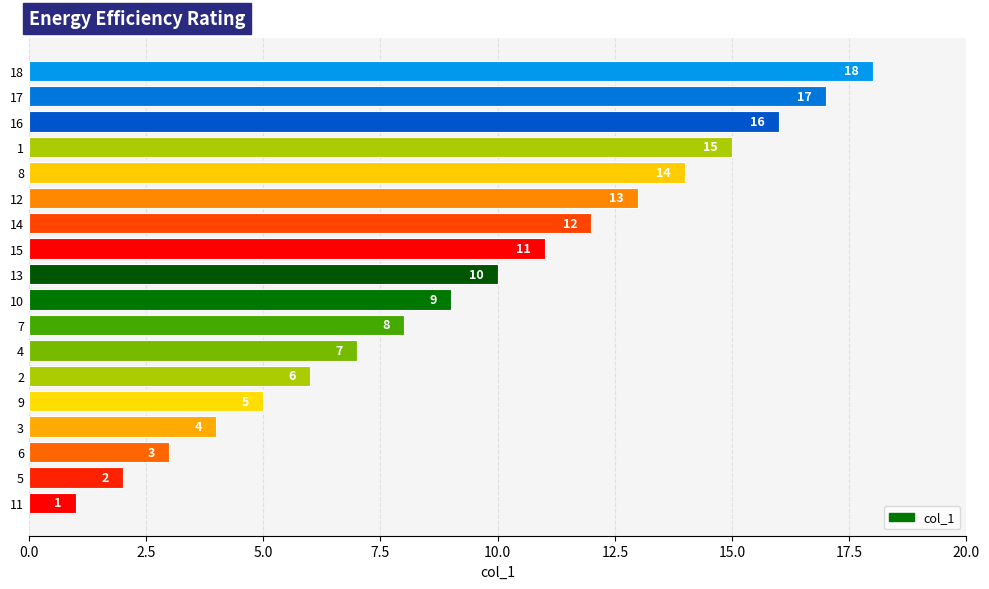

What is the minimum value shown in the chart?

1